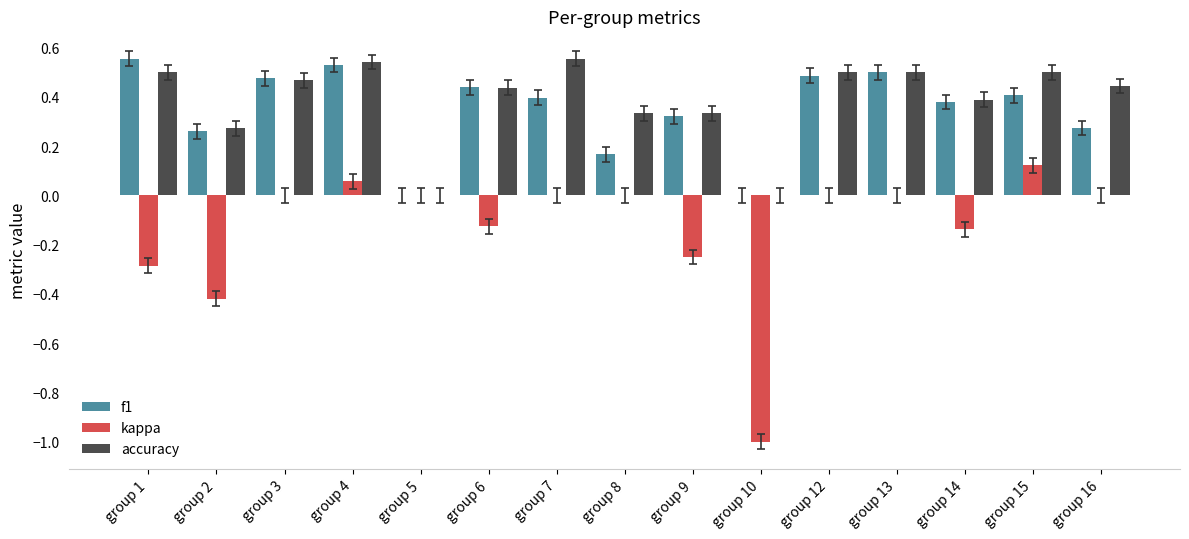

How many distinct data groups are displayed?

3